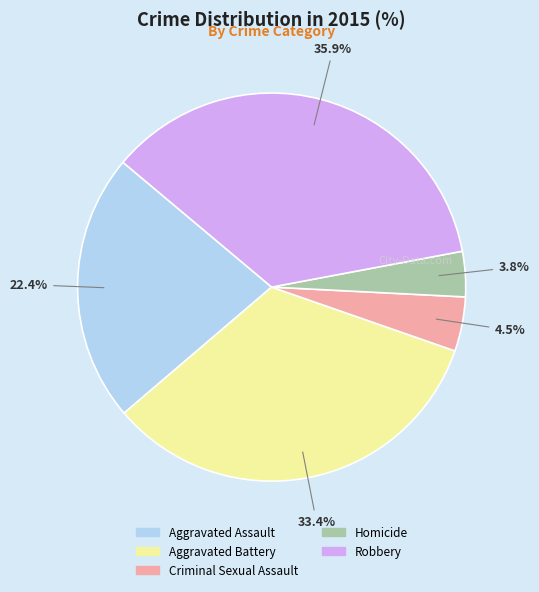

Rank the categories by value from lowest to highest.

Homicide, Criminal Sexual Assault, Aggravated Assault, Aggravated Battery, Robbery